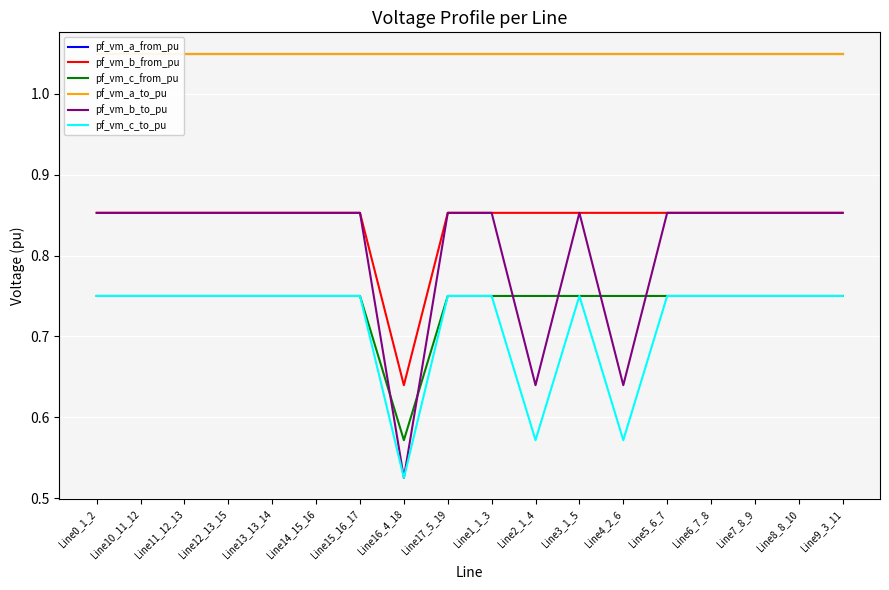

True or false: pf_vm_c_to_pu has more than 1 interior local peaks.

True